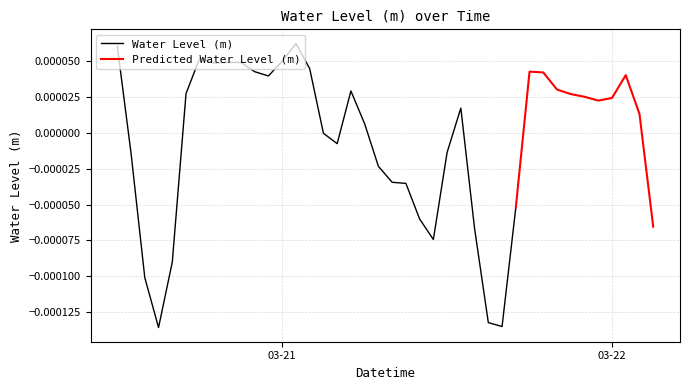

What position from the right is 2024-03-22 02:00:00?

2